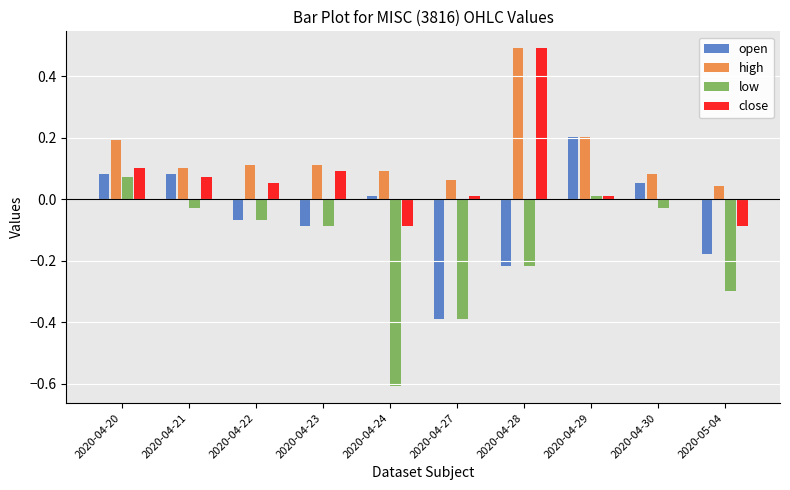

Which series has the largest total across all categories?

high